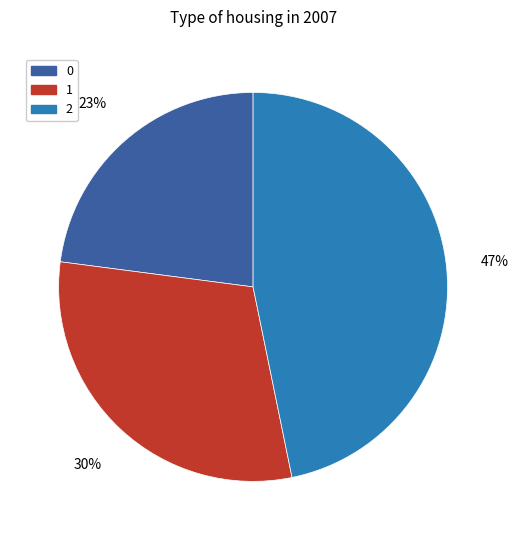

What percentage is the 0 slice, to the nearest percent?

23%